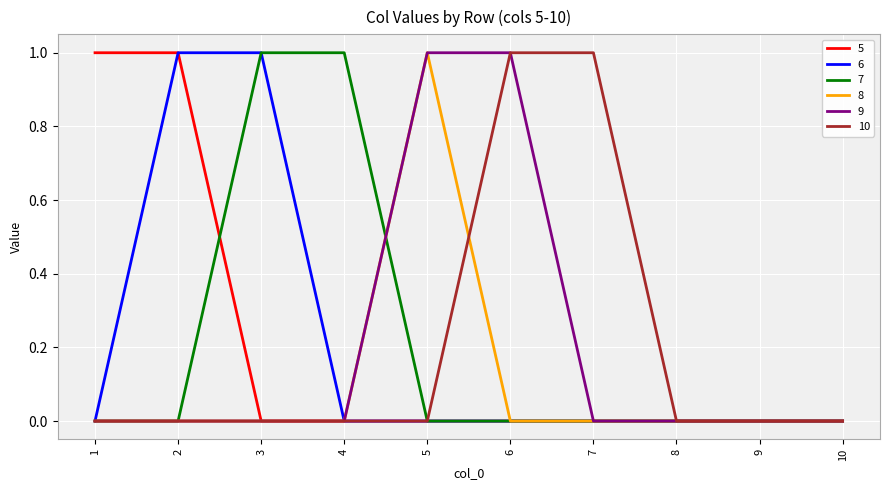

True or false: 10 has a value of 1 at 7.

True